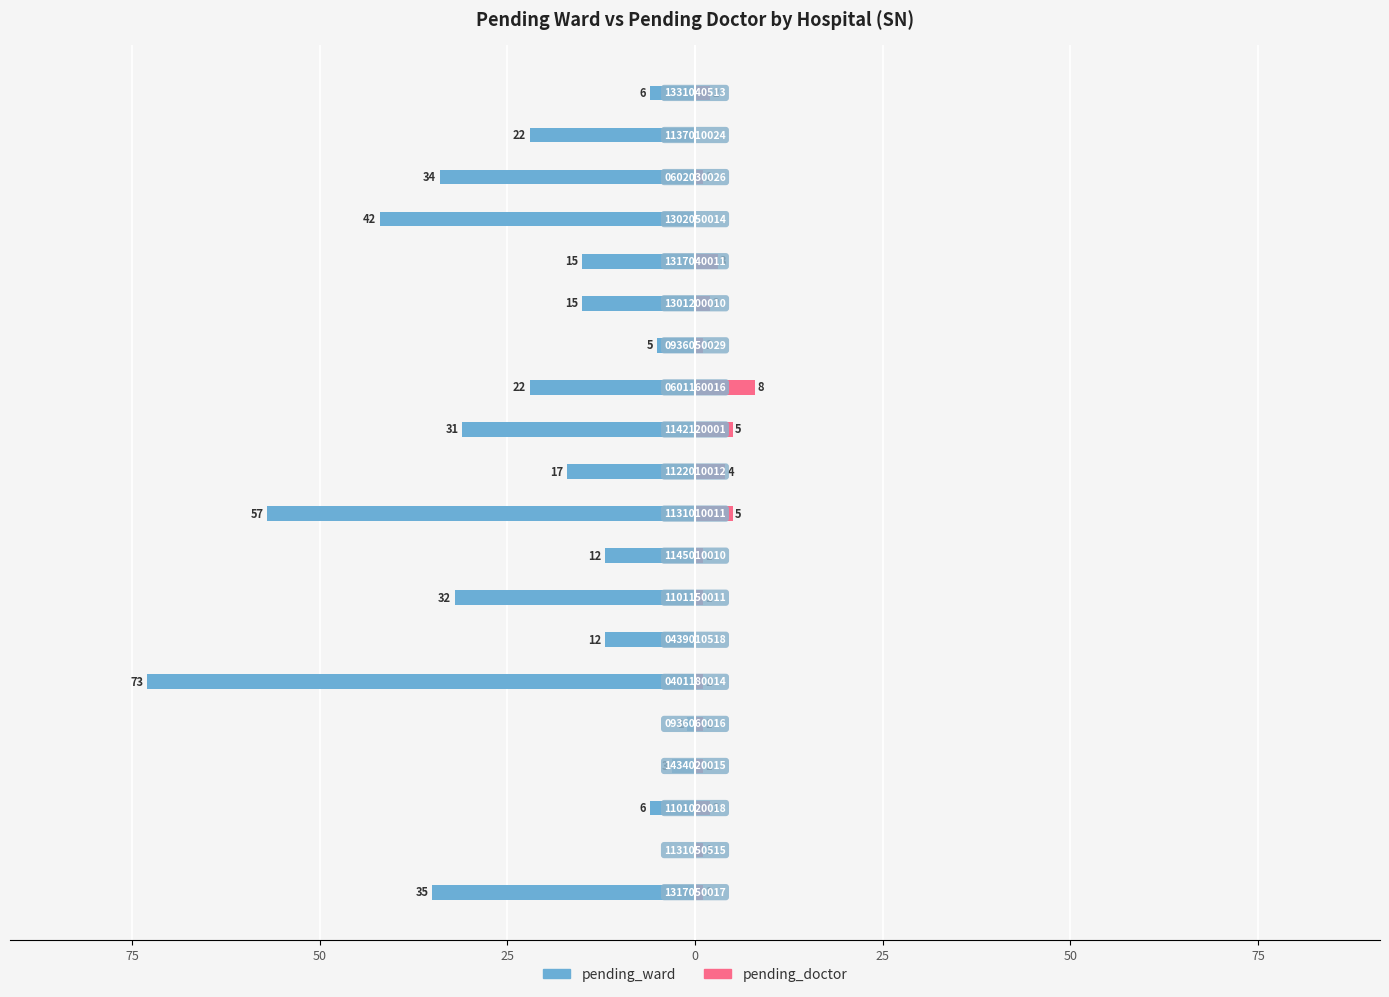

Which series has the widest spread of values?

pending_ward